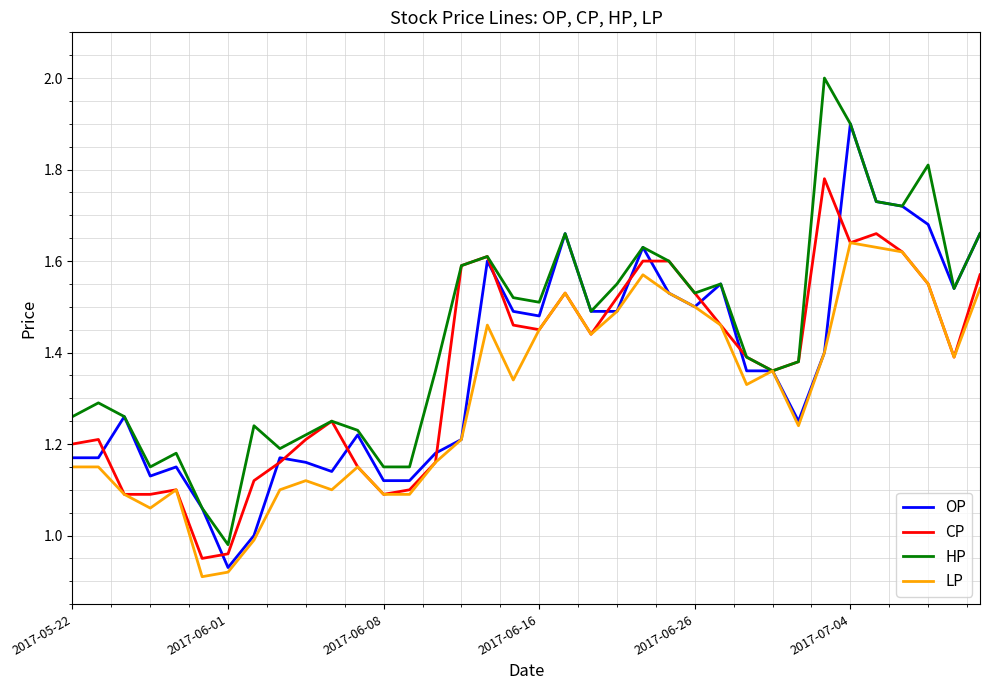

What is the maximum value shown in the chart?

2.0